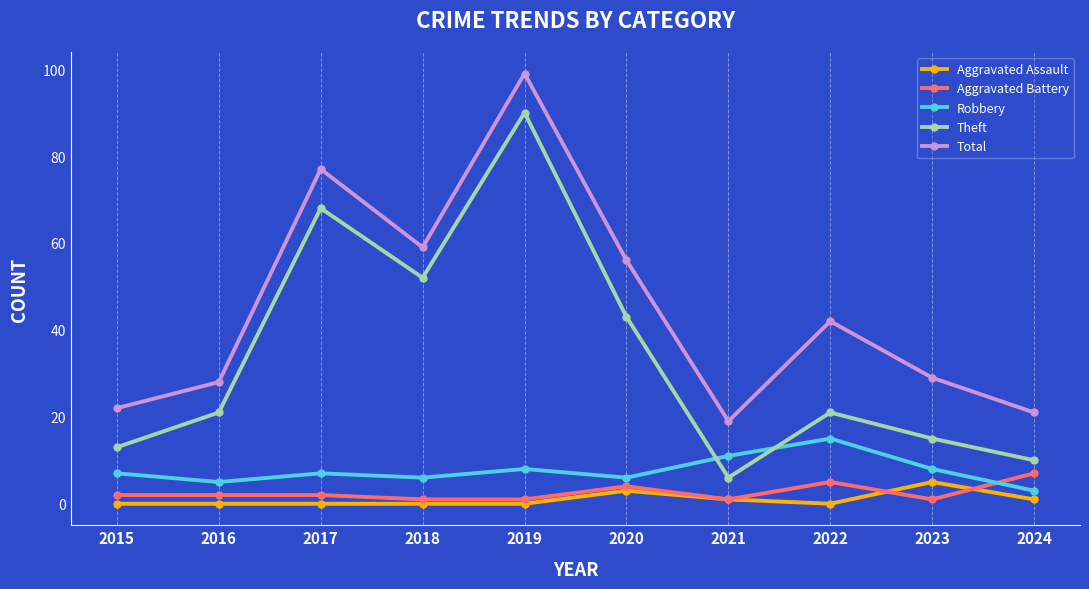

What is the total value across all series at 2023?

58